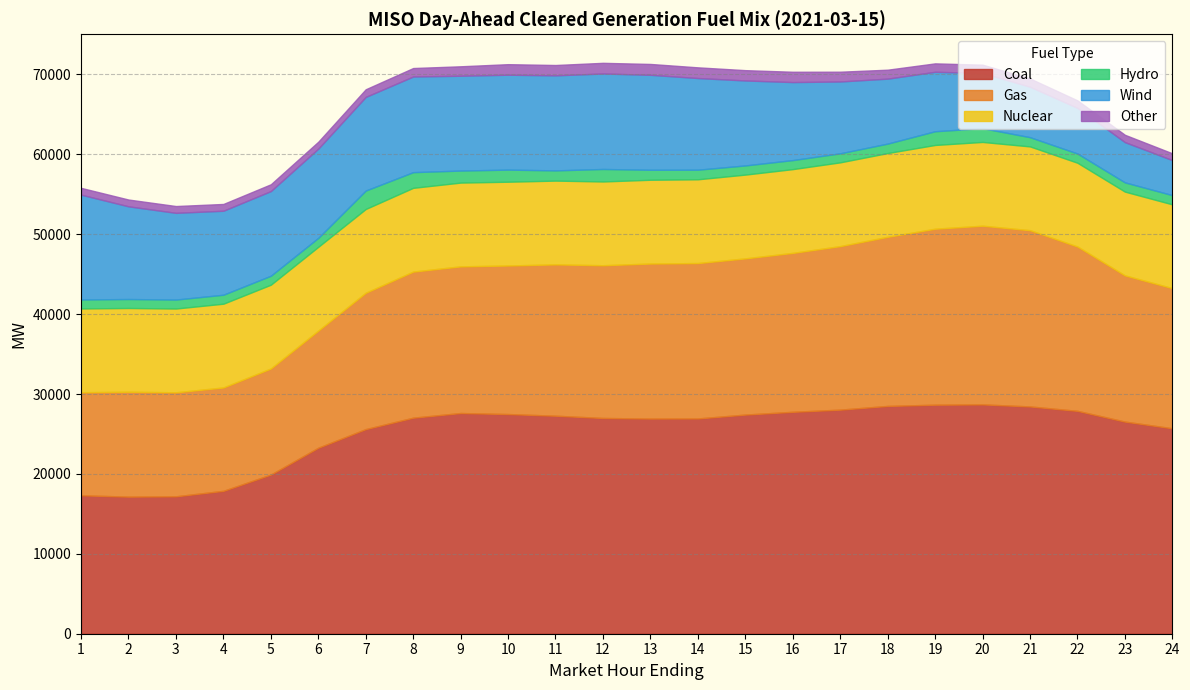

Where is the first local maximum for Gas?

2